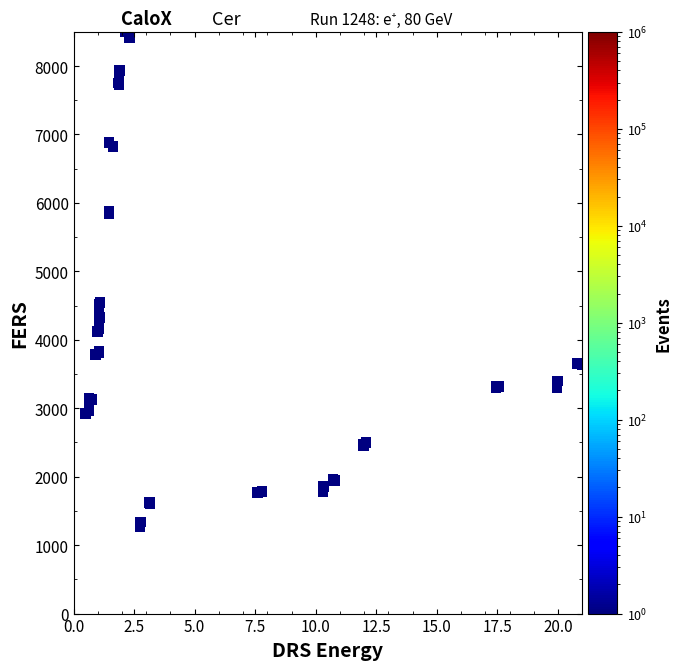

What Y value in the scatter plot is closest to 4919?

4547.9